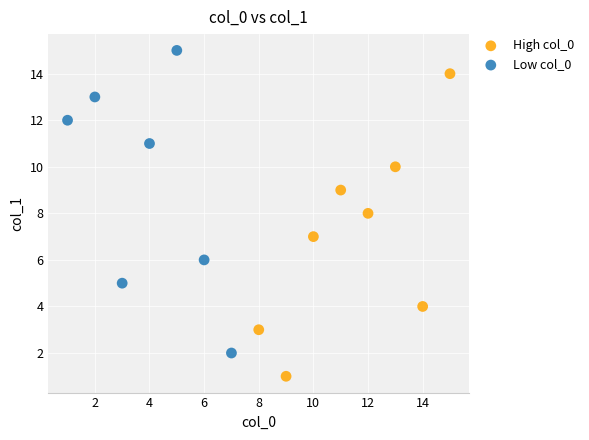

Which series reaches the minimum Y coordinate?

High col_0